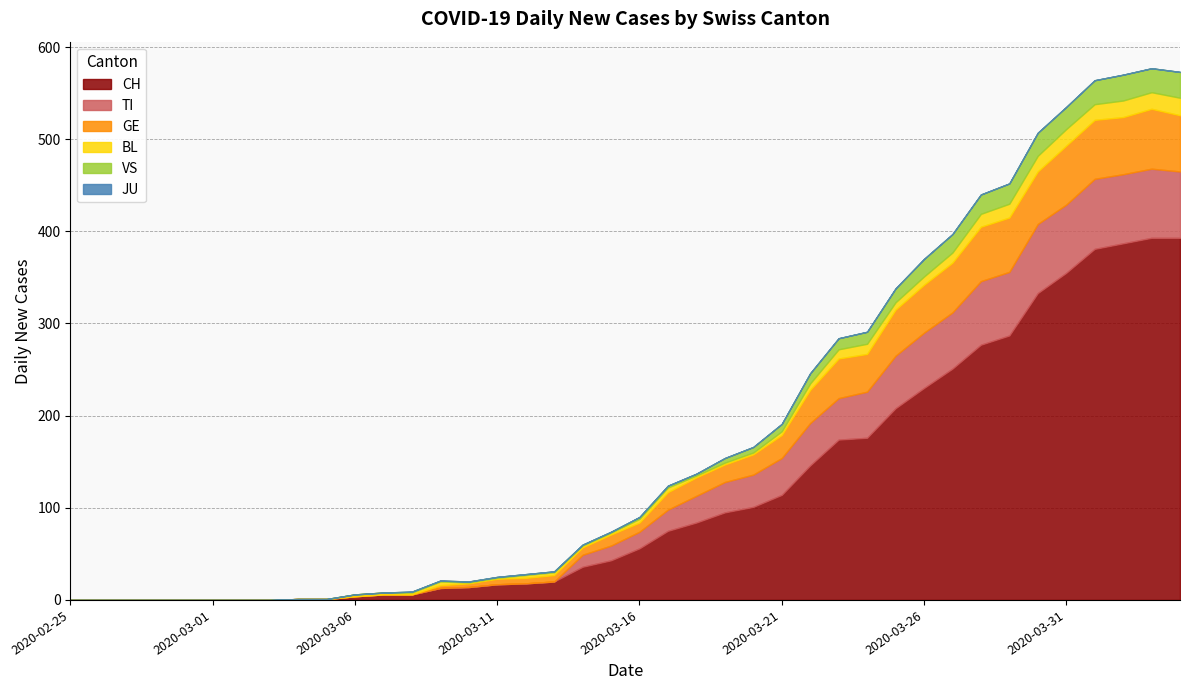

Which label corresponds to the largest value in the chart?

2020-04-03